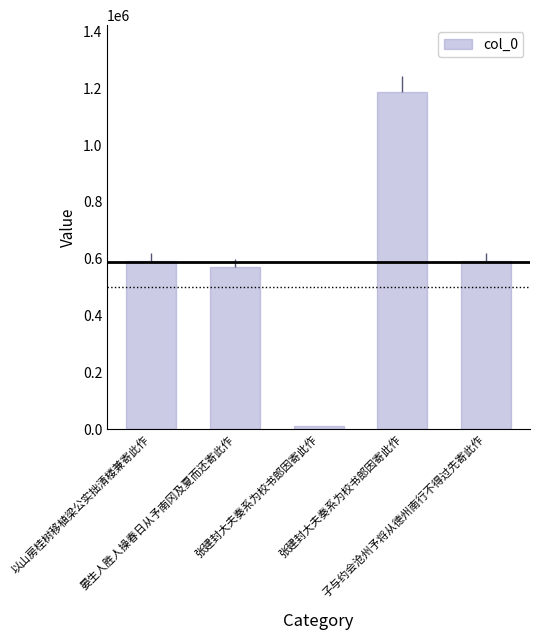

How many values exceed 591472?

2